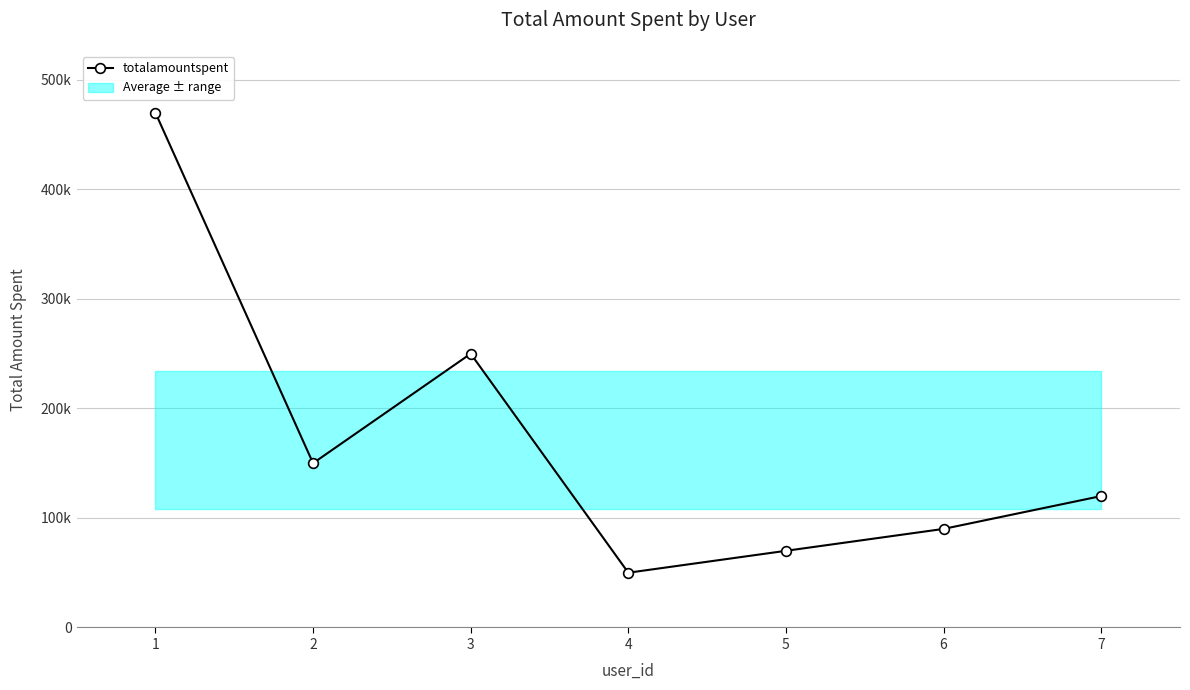

What value does the data have at 3, to the nearest 100?

250000